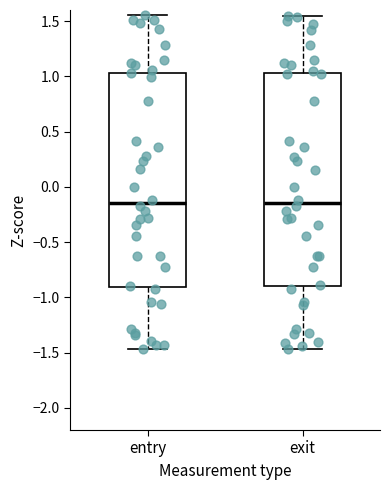

Reading left to right, transcribe this box plot: for each box, give where its median line is, the range the box spans, and where its two whiskers end, as read against the y-axis. The values are not printed on the chart, so give them approximately, as read against the axis.

entry: median -0.15, box -0.90 to 1.05, whiskers -1.45 to 1.55
exit: median -0.15, box -0.90 to 1.05, whiskers -1.45 to 1.55